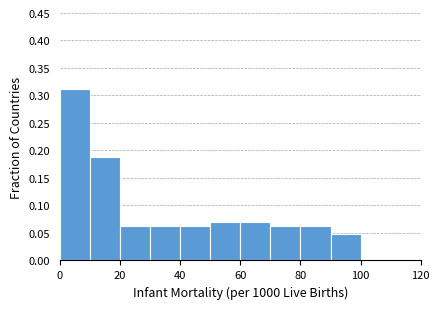

Which range on the x-axis has the tallest bar?

0 to 10